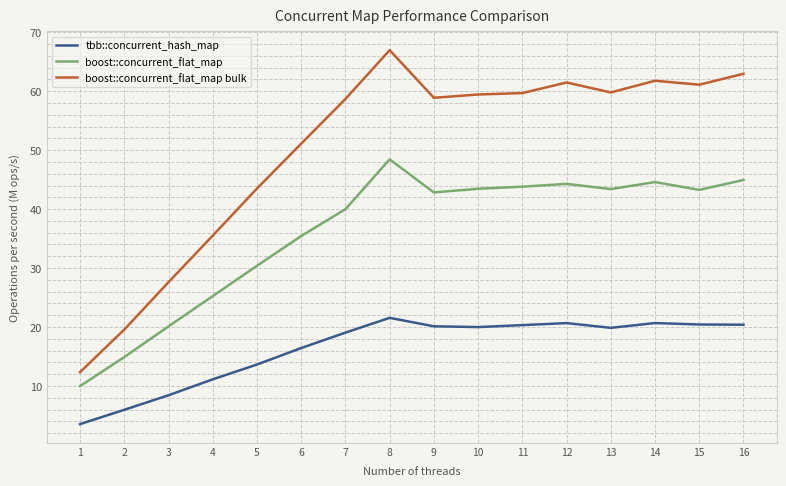

Which series changed the most between 9 and 16?

boost::concurrent_flat_map bulk